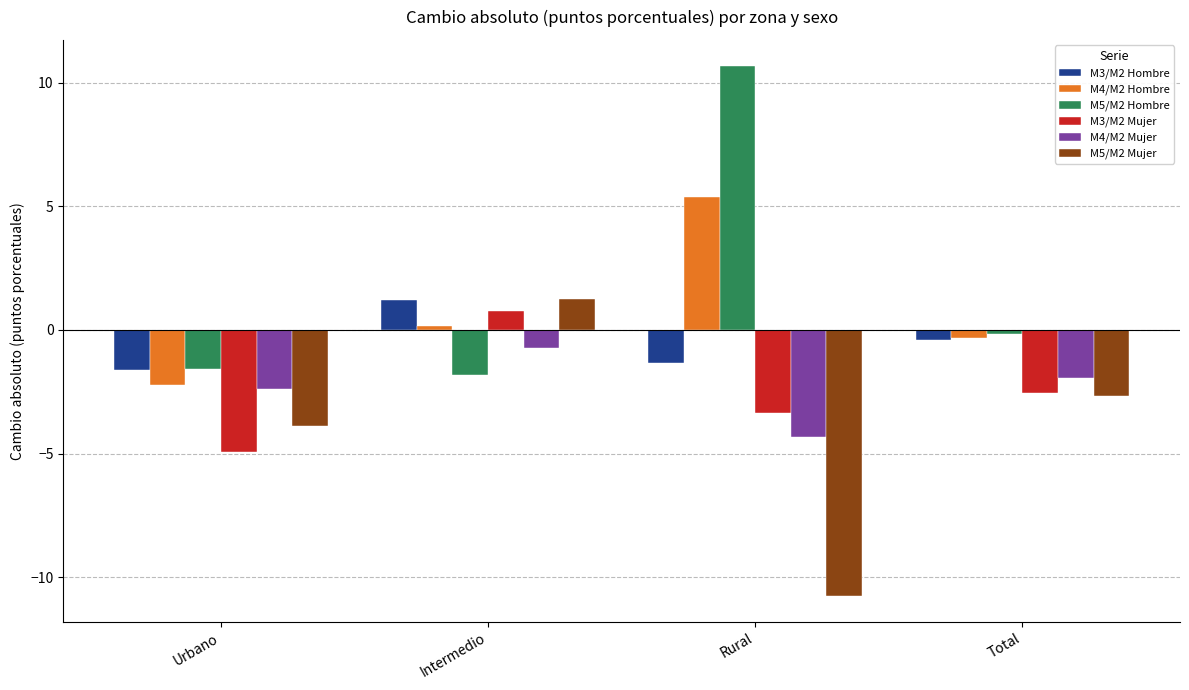

What is the label of the 1st bar from the left?

Urbano